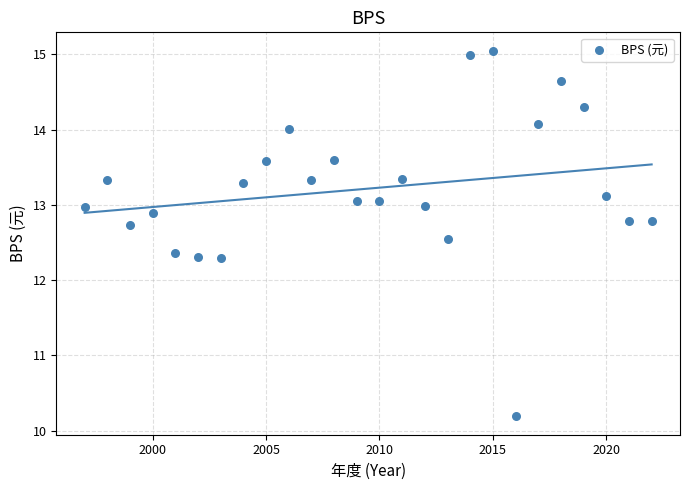

What is the range of X values (max minus min)?

25.0